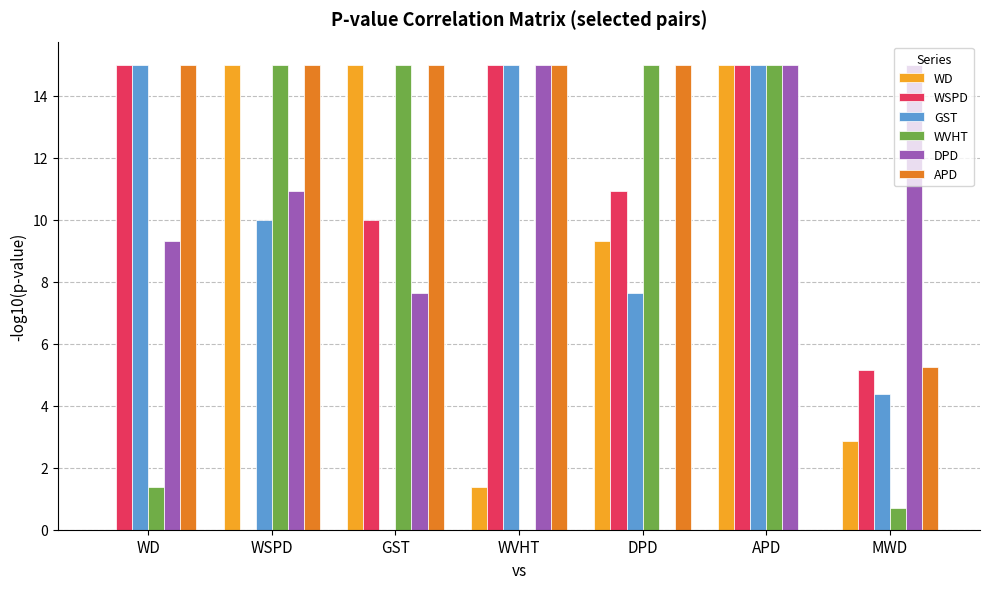

Does the chart contain stacked bars?

No